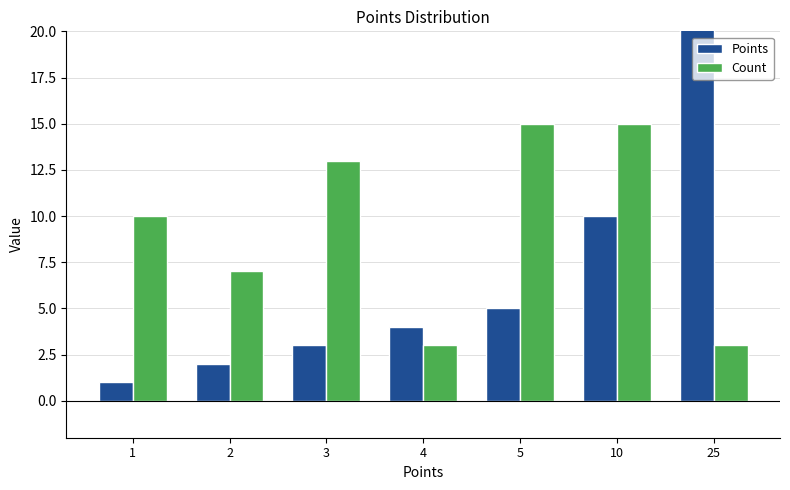

Is it true that Count equals 13 at 3?

True